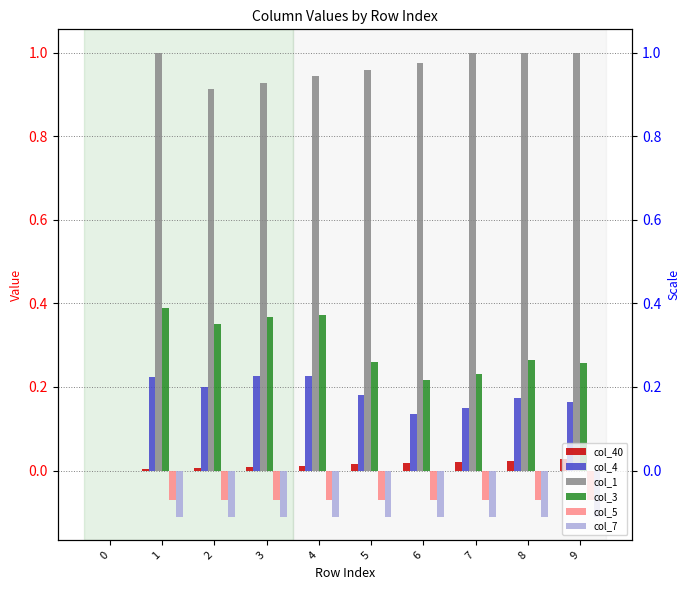

Are the bars grouped side by side (vs. stacked)?

Yes